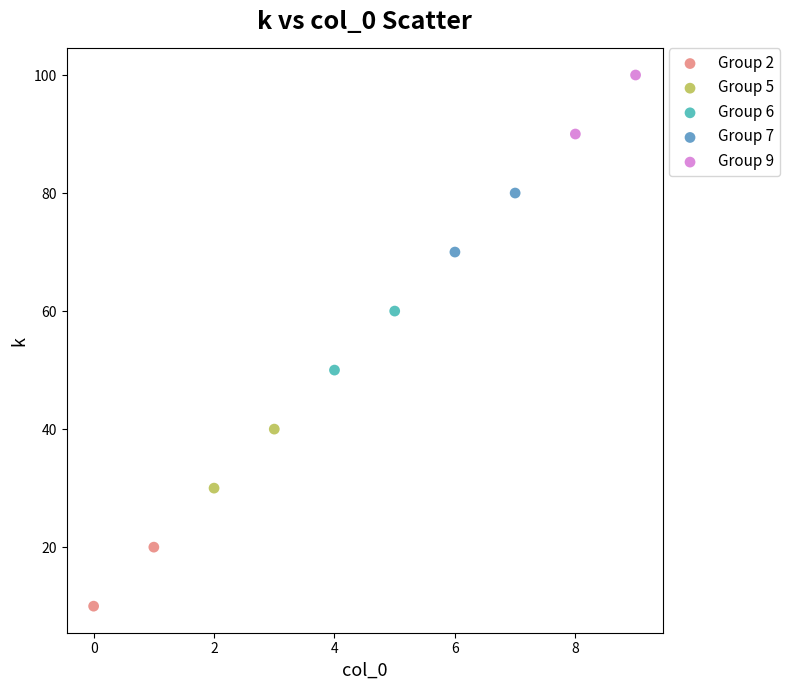

Which series reaches the maximum Y coordinate?

Group 9